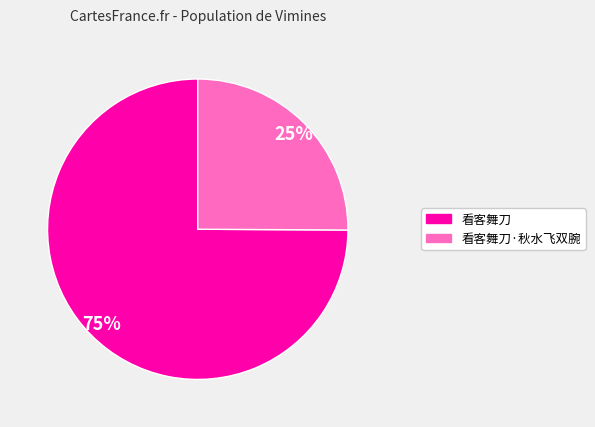

To the nearest percent, what is the average slice percentage?

50%